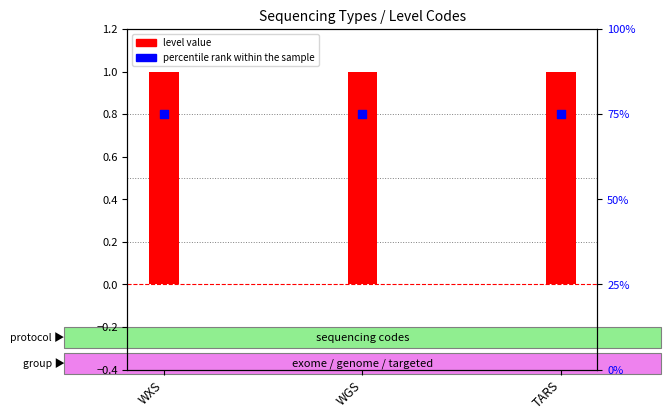

At how many categories does at least one series exceed 36?

3